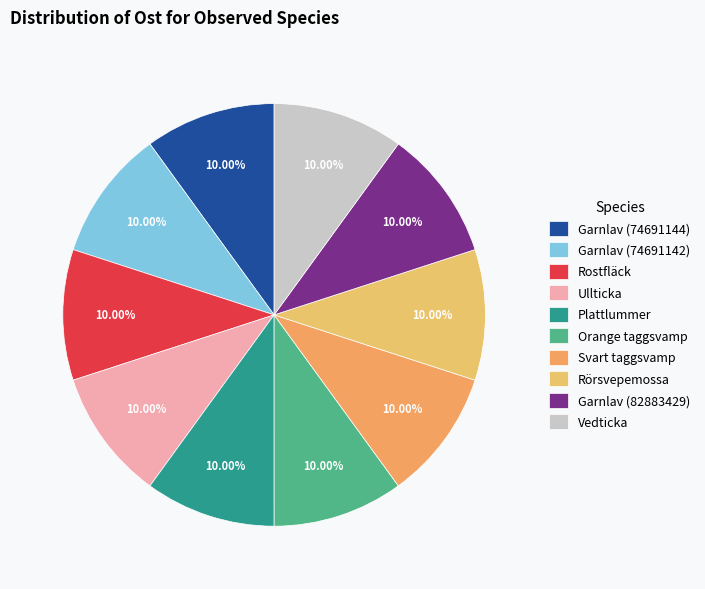

Count the number of slices in the pie.

10